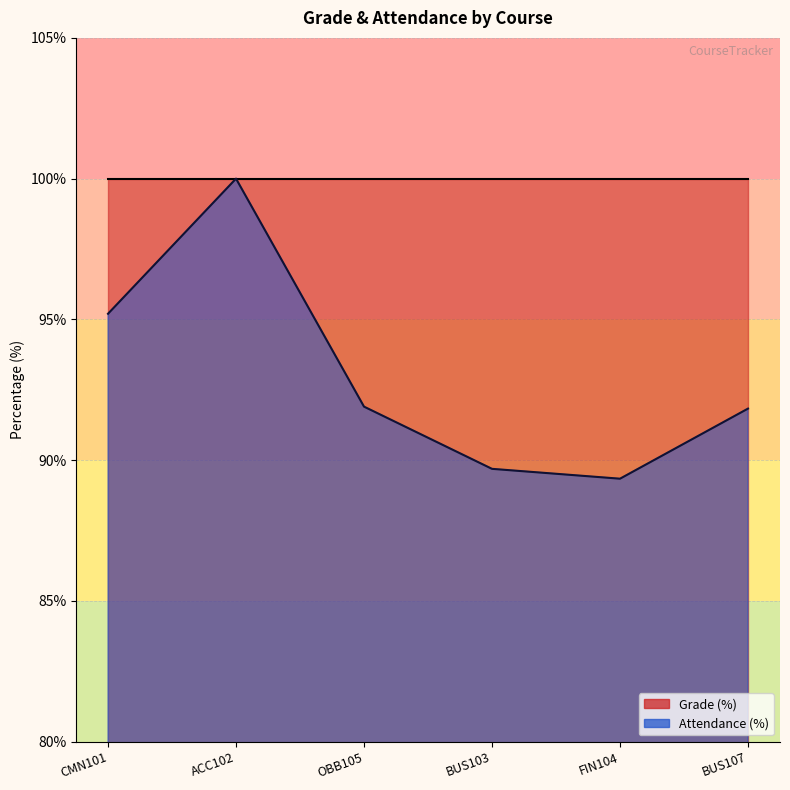

At which label does the data first exceed 91?

CMN101